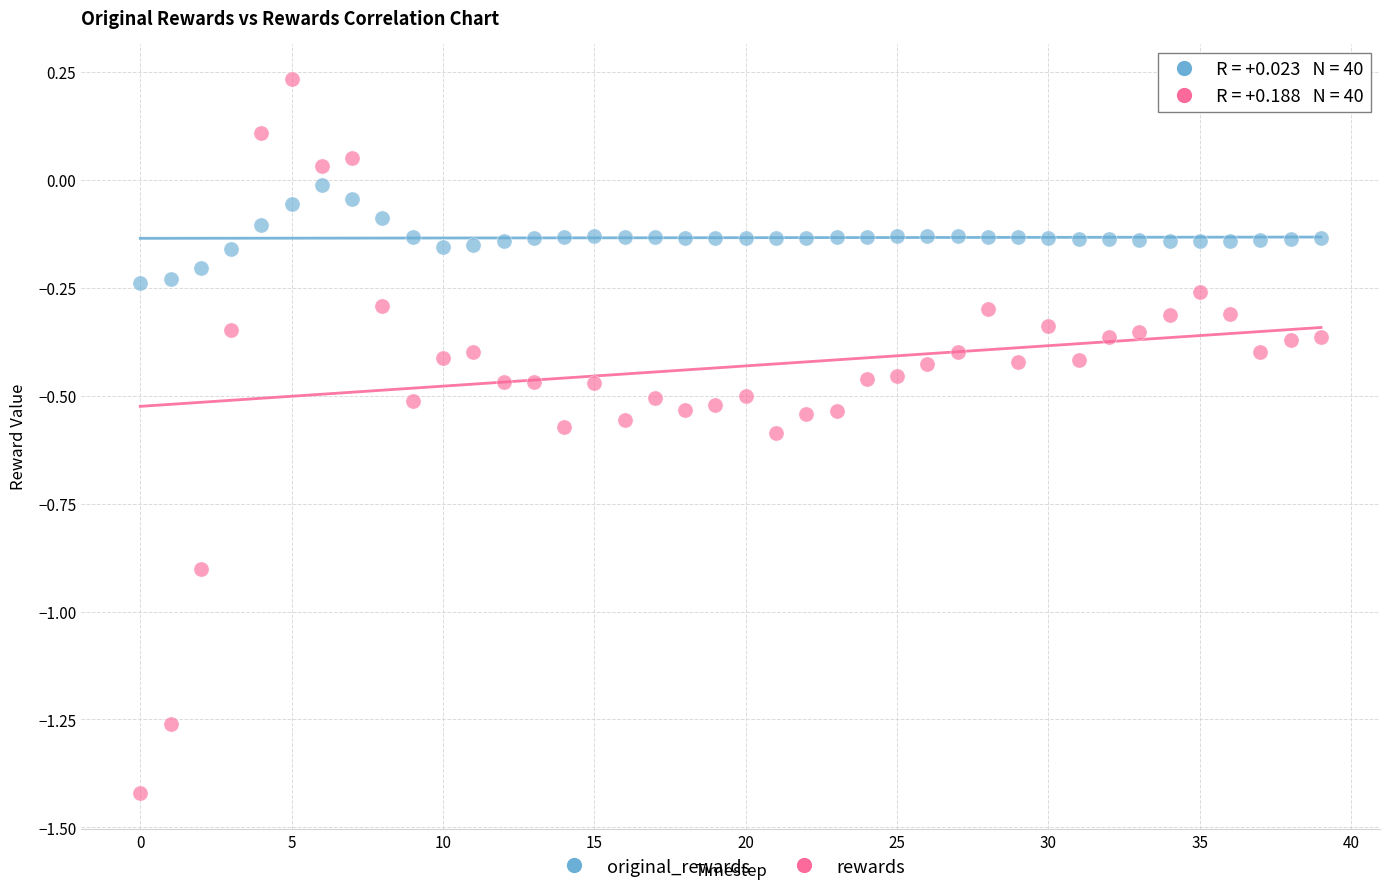

Across all data points, what is the range of Y values (max minus min)?

1.7